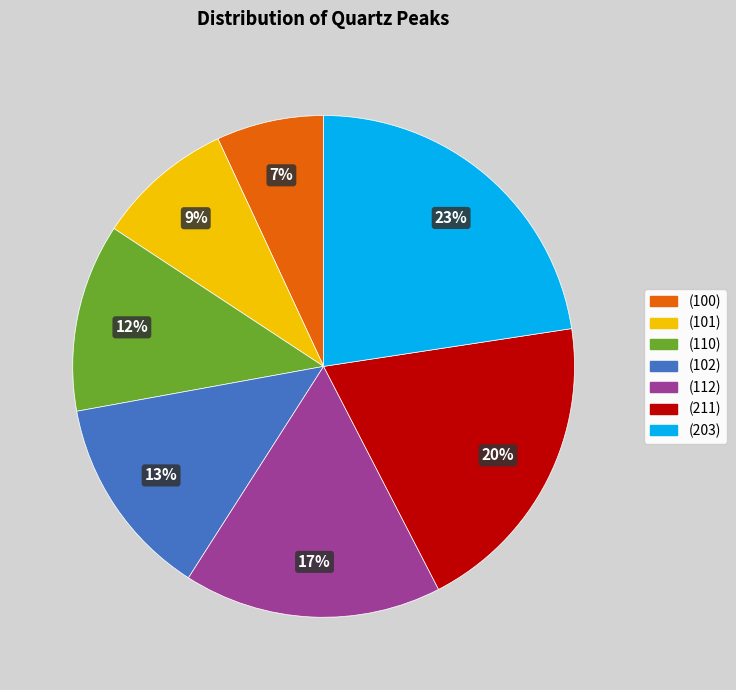

Which category has the smallest portion of the pie?

(100)